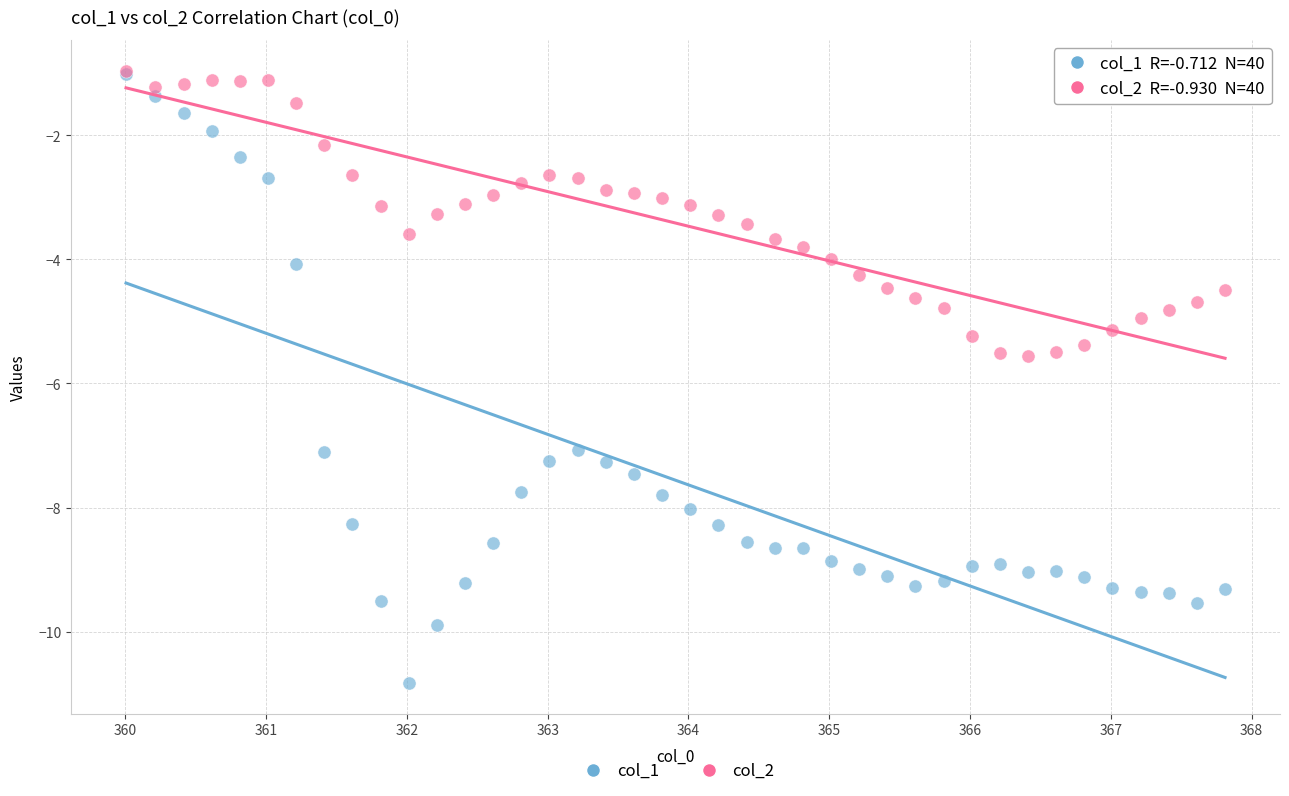

What are all the series names shown in the legend?

col_1, col_2